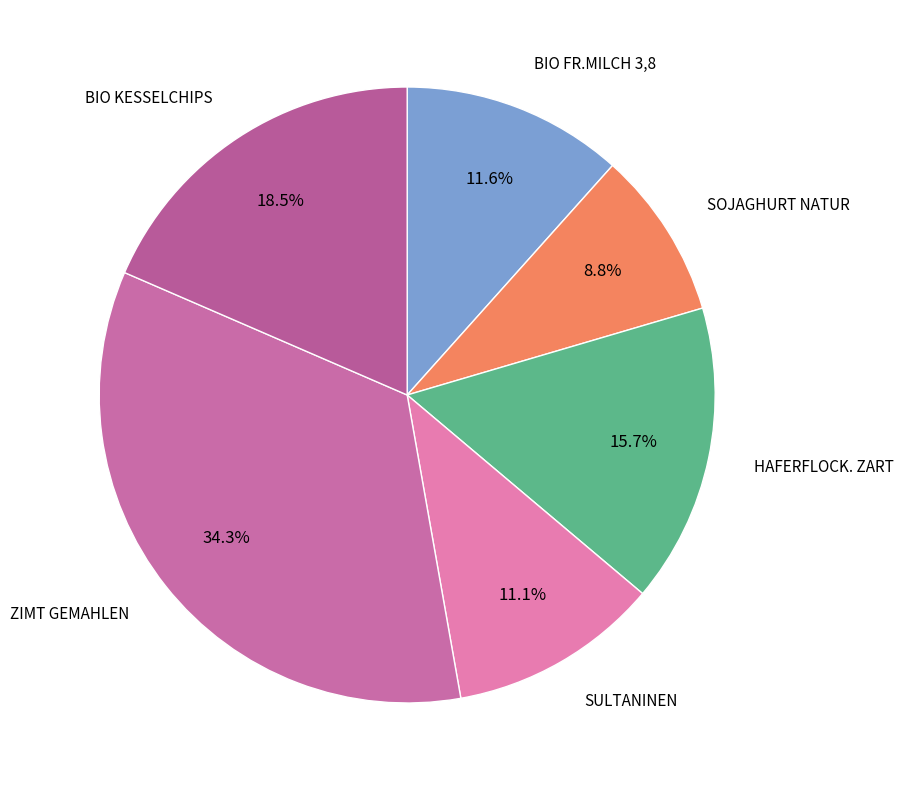

Rank the categories by value from highest to lowest.

ZIMT GEMAHLEN, BIO KESSELCHIPS, HAFERFLOCK. ZART, BIO FR.MILCH 3,8, SULTANINEN, SOJAGHURT NATUR